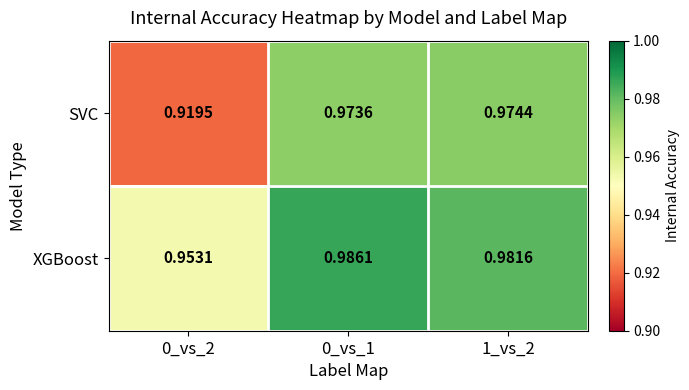

List the series in order of their peak value, lowest first.

SVC, XGBoost